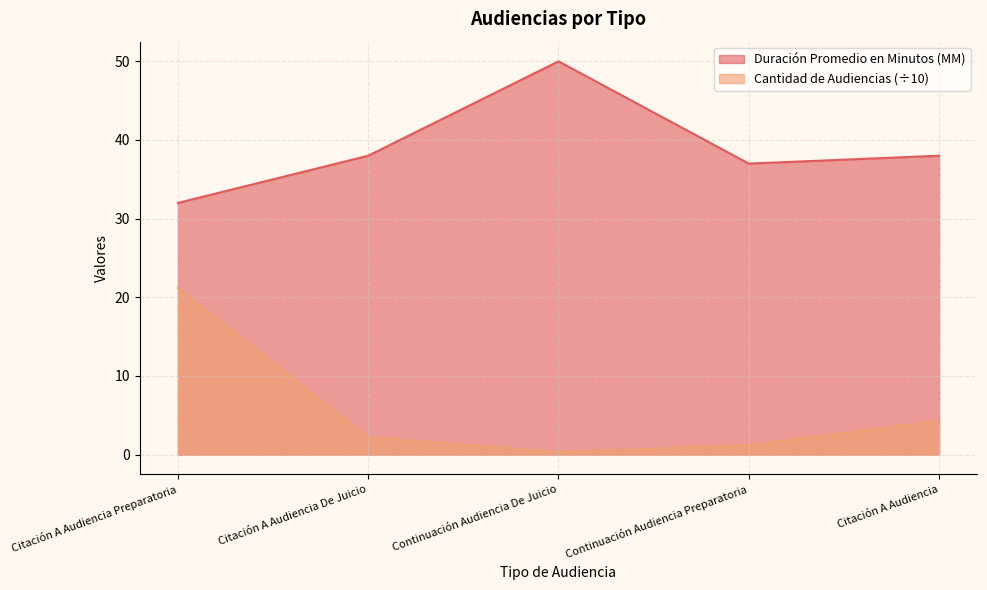

Rank the categories by Duración Promedio en Minutos (MM) value from highest to lowest.

Continuación Audiencia De Juicio, Citación A Audiencia De Juicio, Citación A Audiencia, Continuación Audiencia Preparatoria, Citación A Audiencia Preparatoria